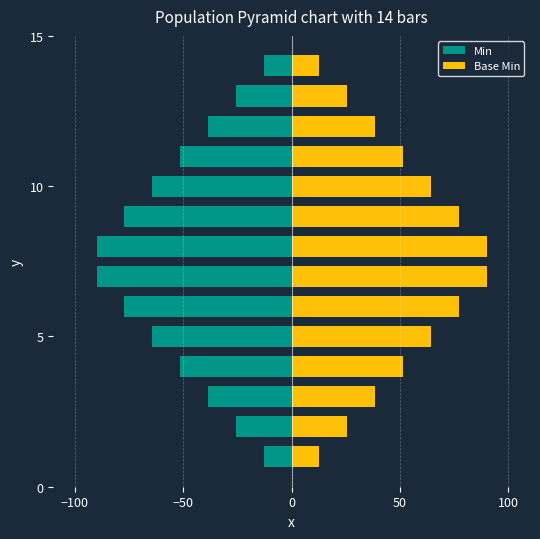

What are all the series names shown in the legend?

Min, Base Min